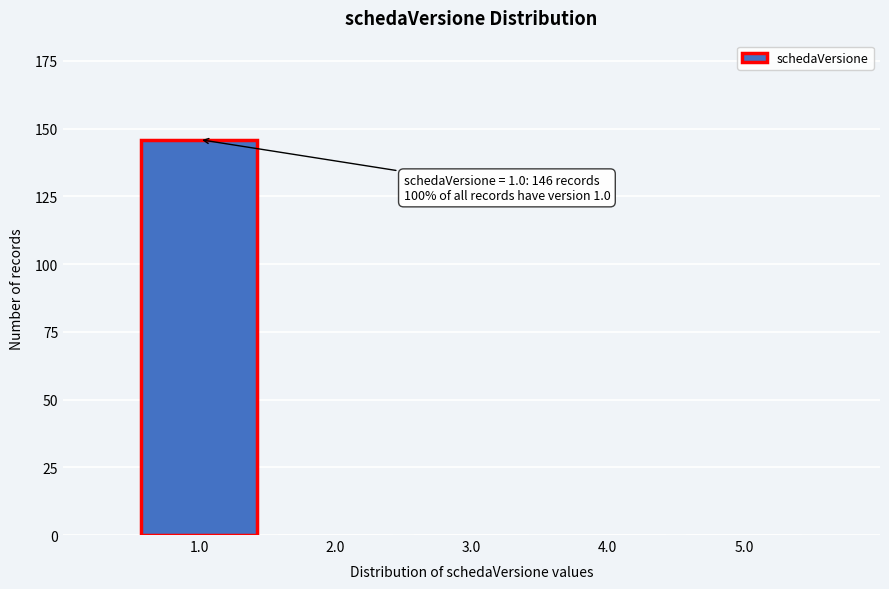

Reading left to right, transcribe all the data shown in this chart.

1.0=146	2.0=0	3.0=0	4.0=0	5.0=0